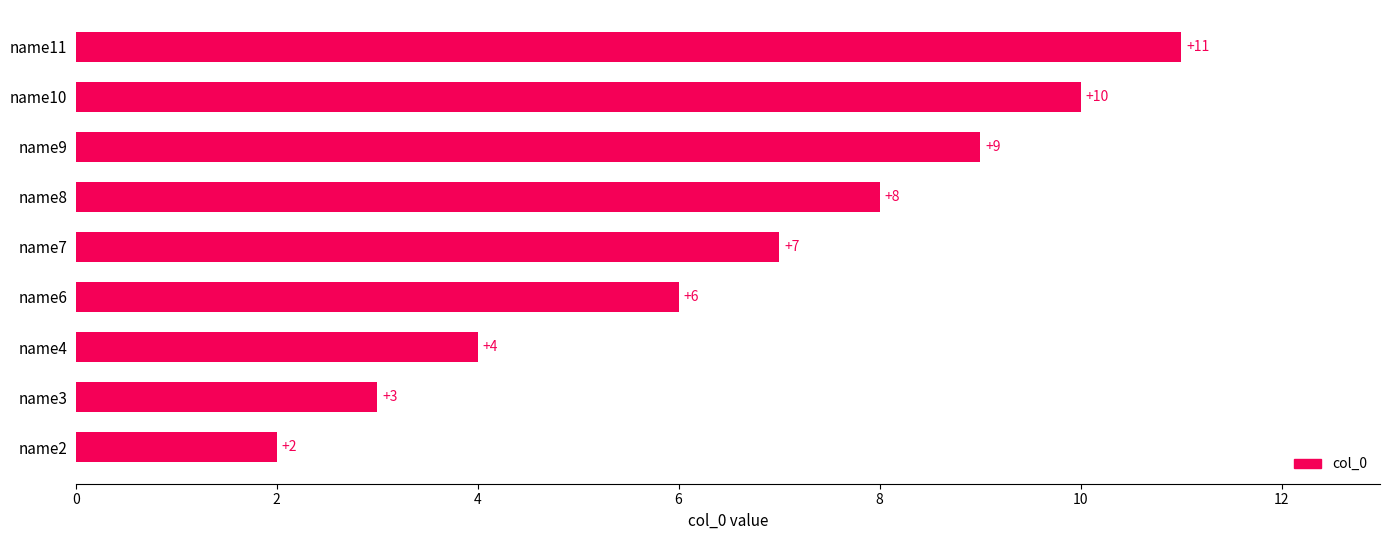

How many values are between 4 and 9?

5